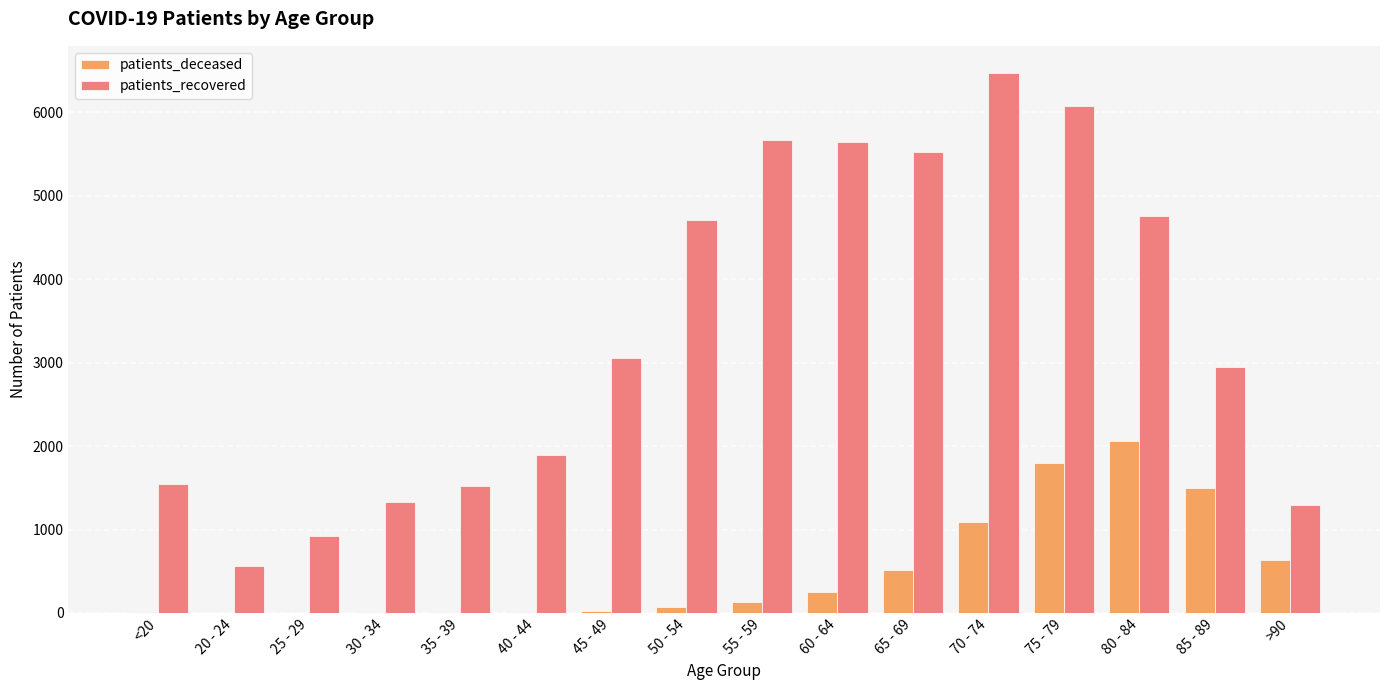

Which category has the highest value in the patients_recovered series?

70 - 74